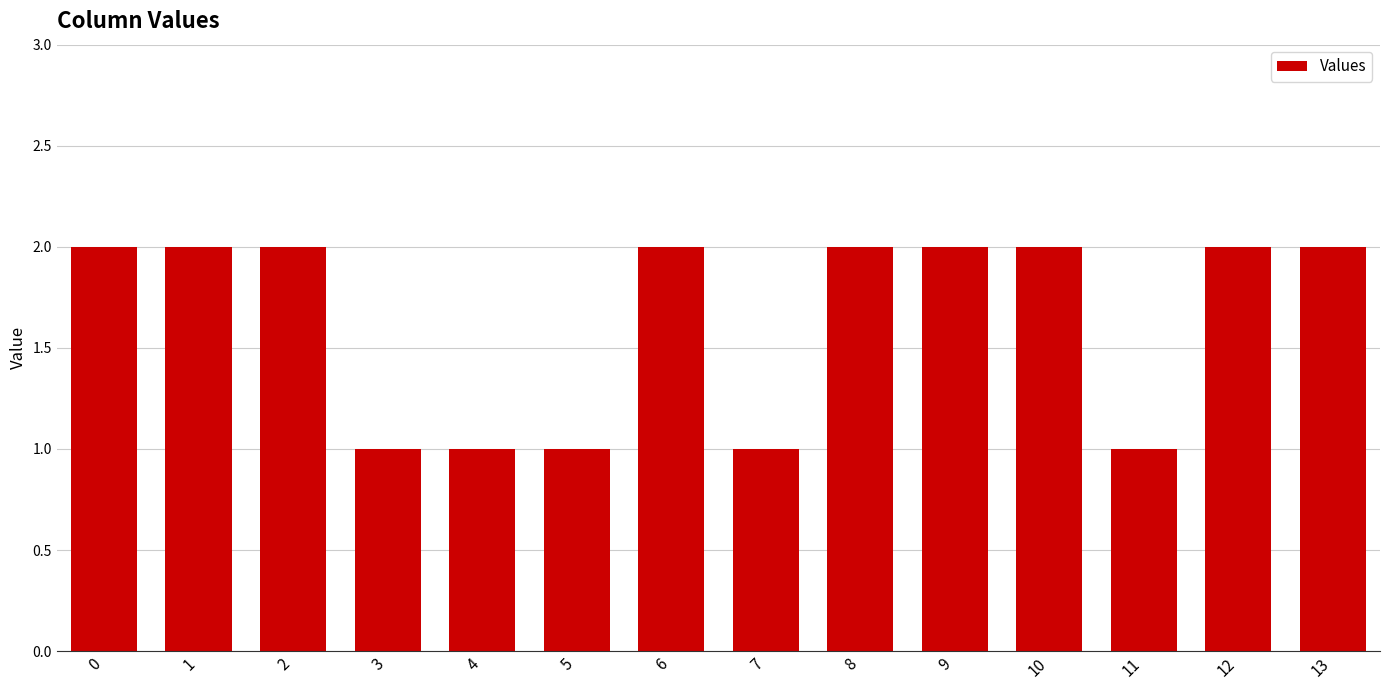

What is the smallest value displayed?

1